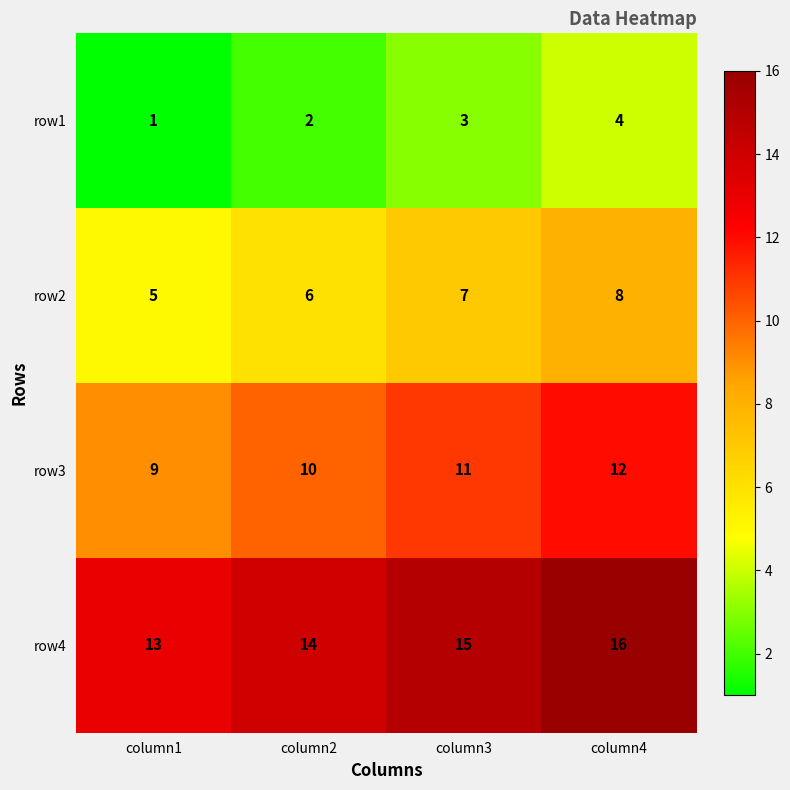

Count the row1 values in the range 2 to 4.

3